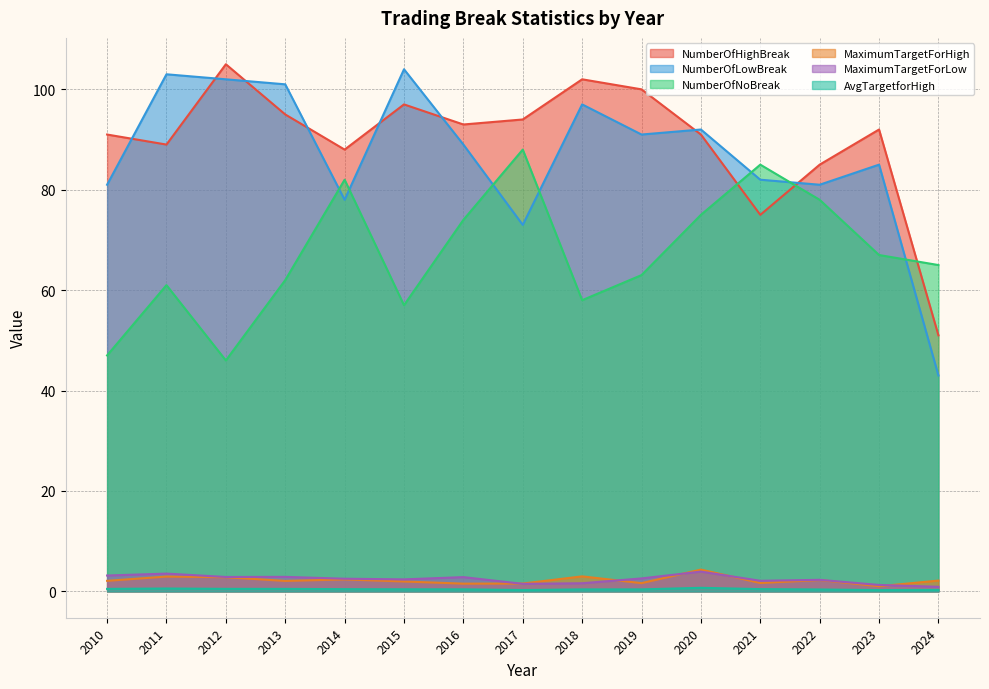

What is the spread (max minus min) of values at 2013?

100.5